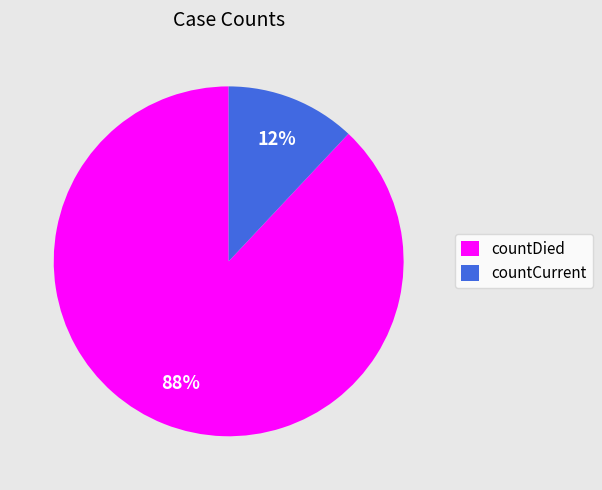

Approximately how many times larger is the value at countCurrent compared to countDied?

0.1